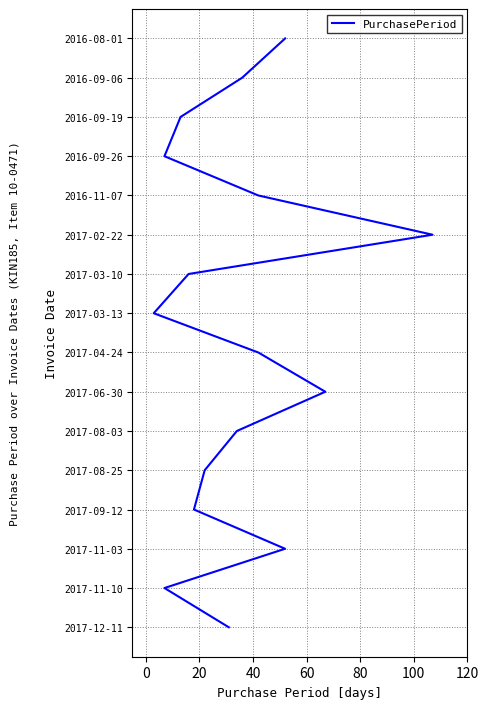

How many data points does each series have?

16